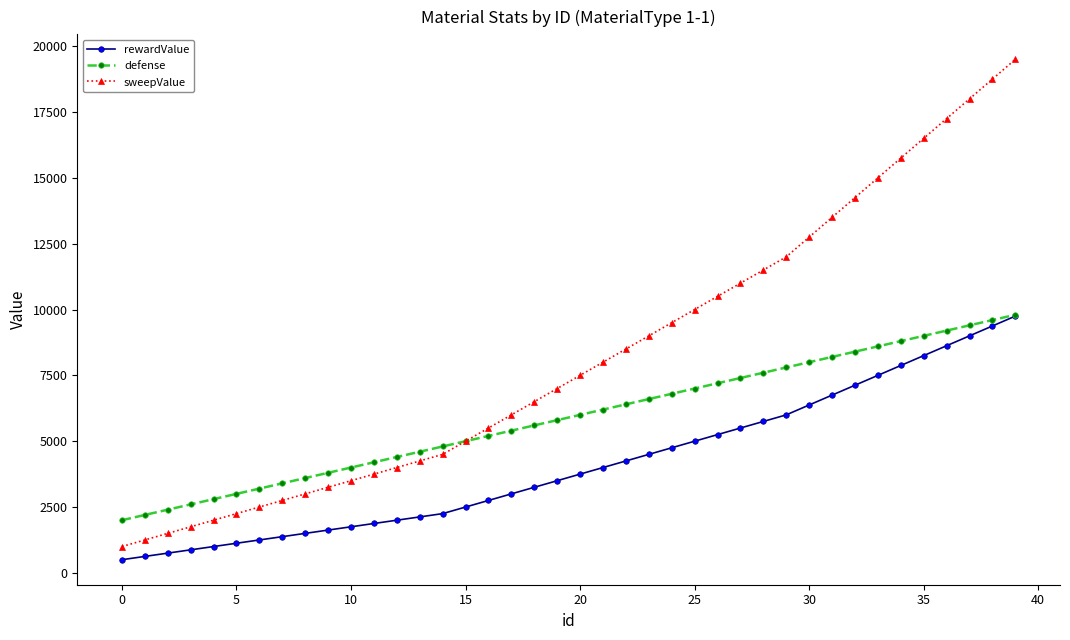

Which series has the widest spread of values?

sweepValue